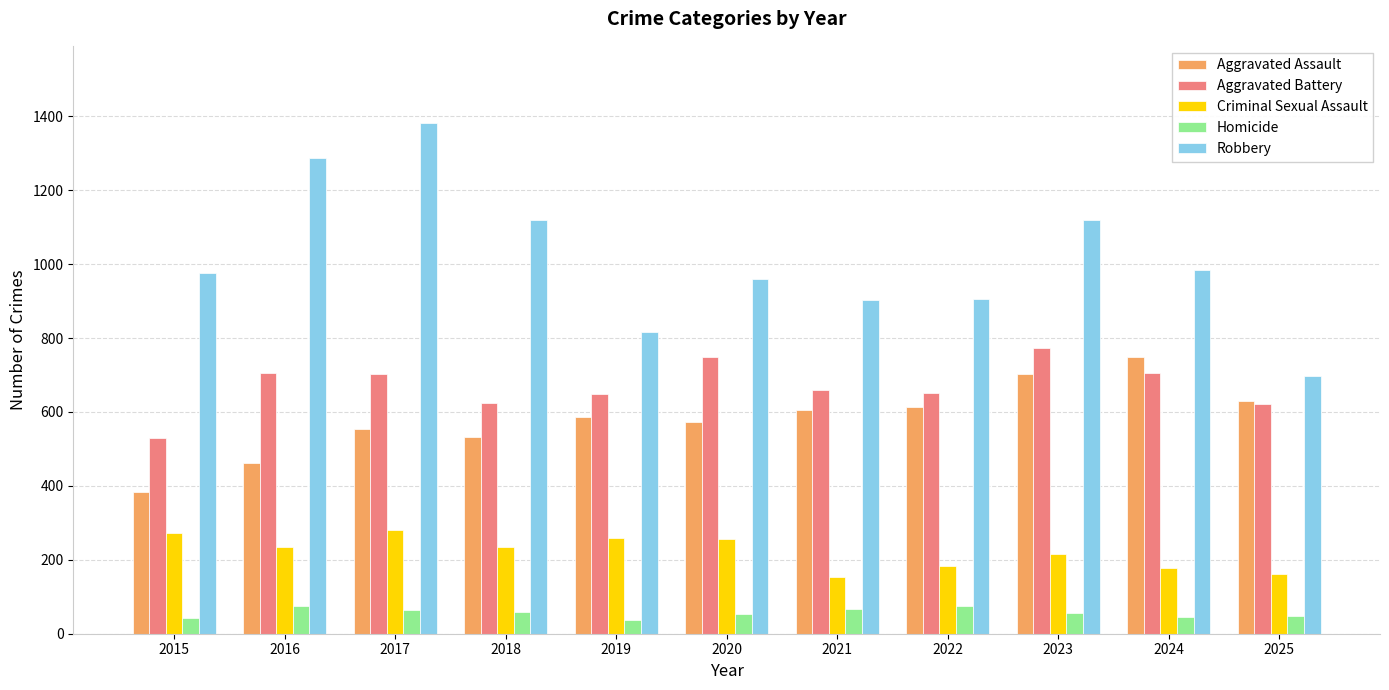

Which series has the widest spread of values?

Robbery